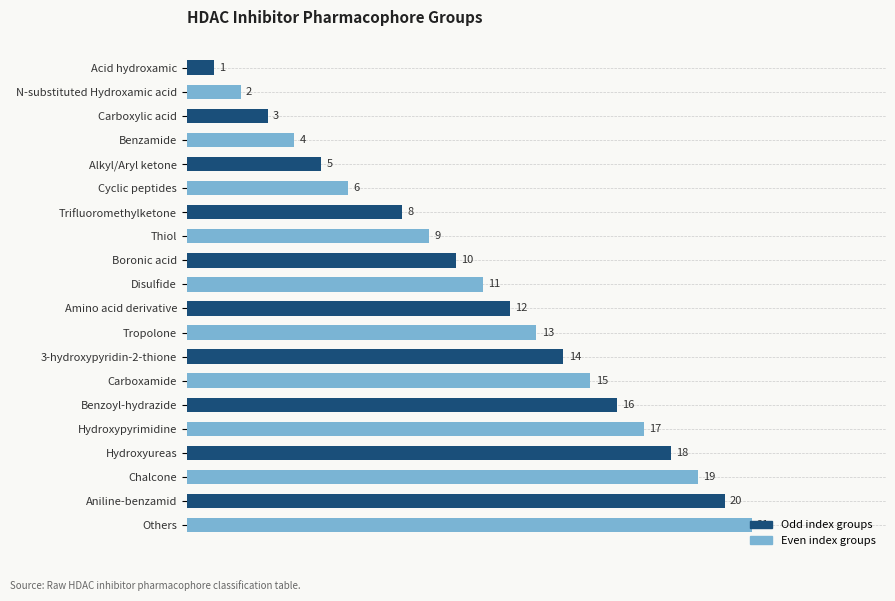

At which label is the value closest to 11?

Disulfide